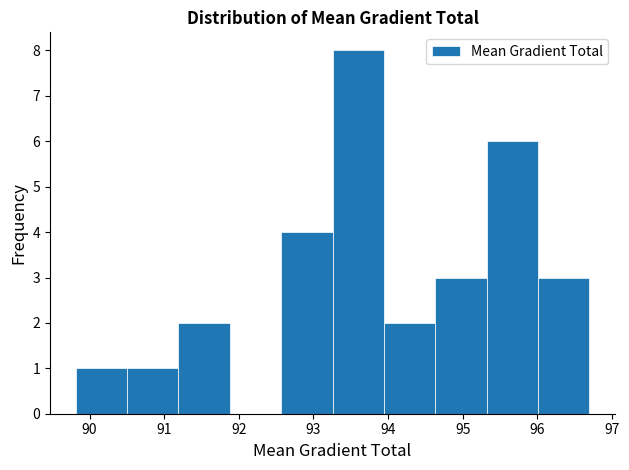

Reading left to right, list every bar in this chart as the range it spans on the x-axis followed by its height. Neither the bar edges nor the heights are printed on the chart, so give them approximately, as read against the axes.

89.8 to 90.5: 1
90.5 to 91.2: 1
91.2 to 91.9: 2
91.9 to 92.6: 0
92.6 to 93.3: 4
93.3 to 93.9: 8
93.9 to 94.6: 2
94.6 to 95.3: 3
95.3 to 96.0: 6
96.0 to 96.7: 3